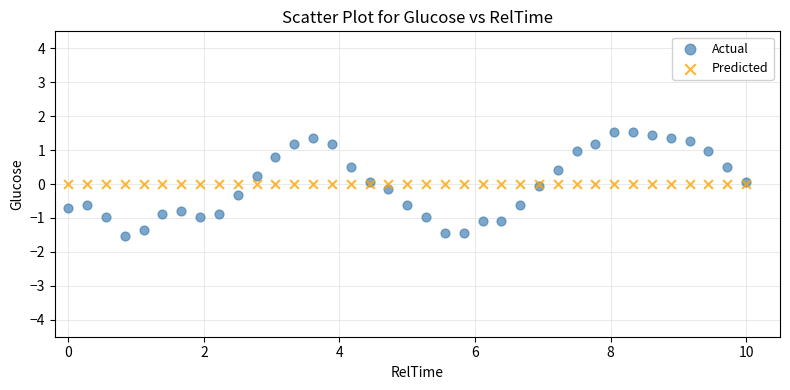

Which series contains the highest Y value?

Actual